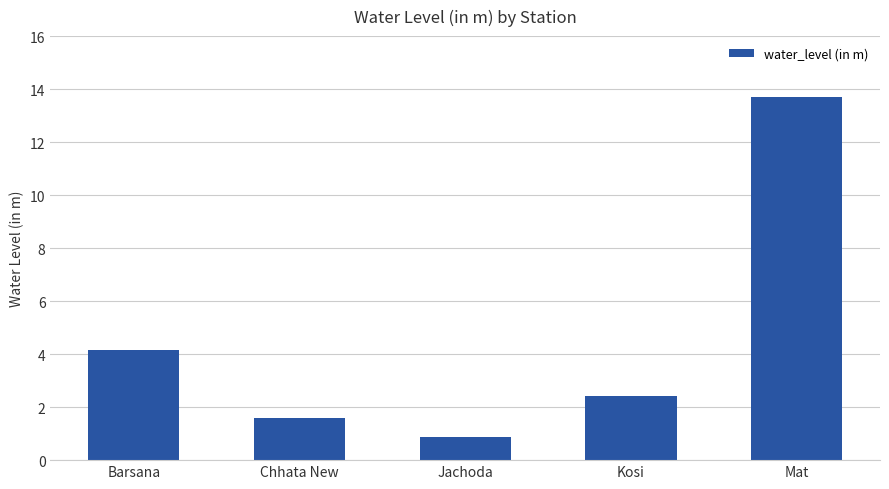

Rank the categories by value from highest to lowest.

Mat, Barsana, Kosi, Chhata New, Jachoda